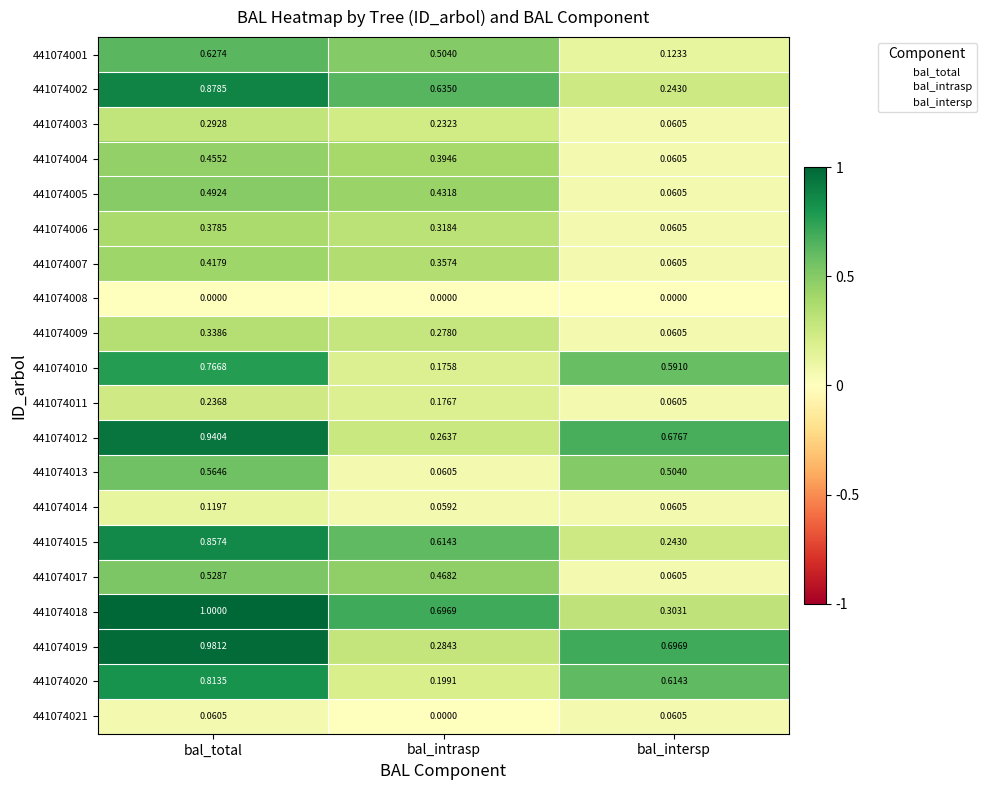

Rank the categories by 441074020 value from highest to lowest.

bal_total, bal_intersp, bal_intrasp